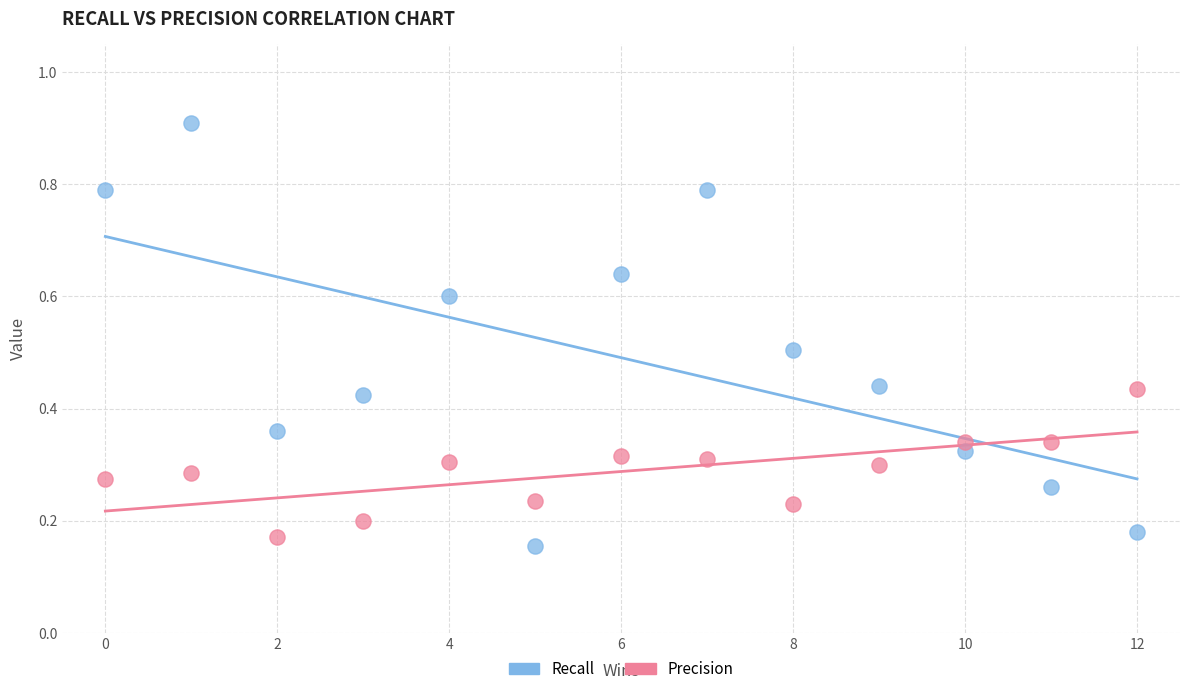

Across all data points, what is the range of X values (max minus min)?

12.0